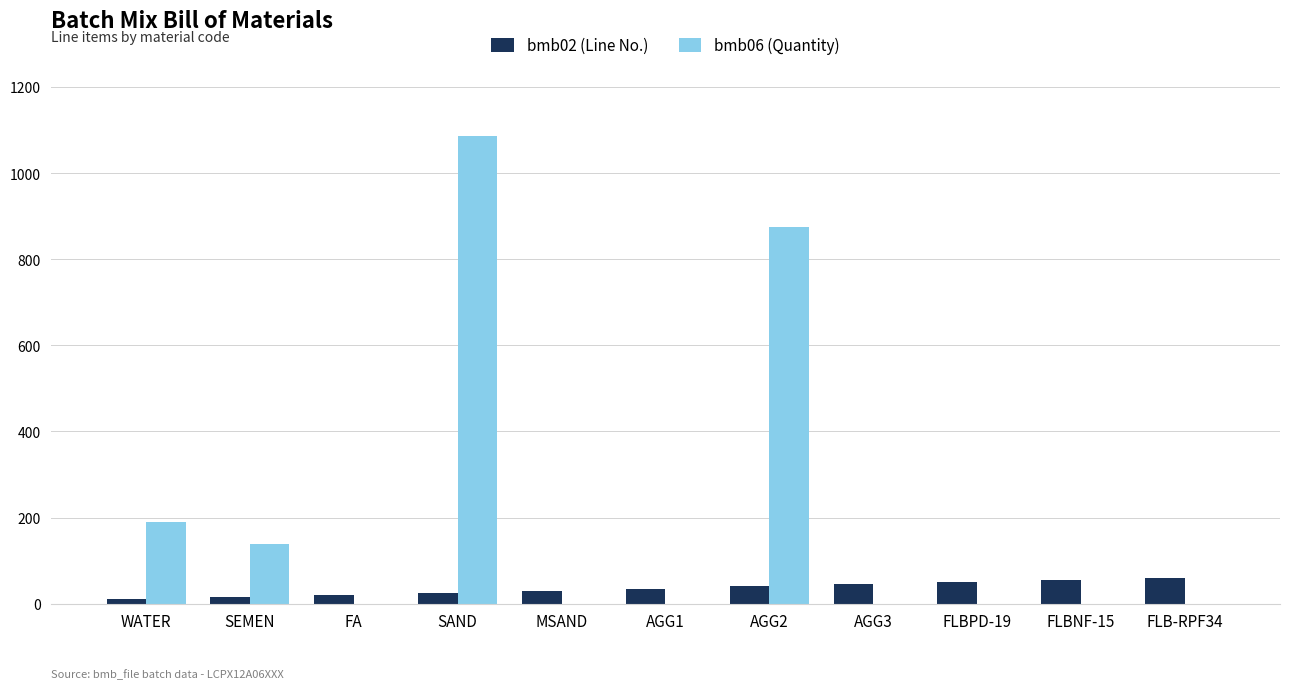

What is the sum of the bmb02 (Line No.) values at MSAND and AGG3?

75.0